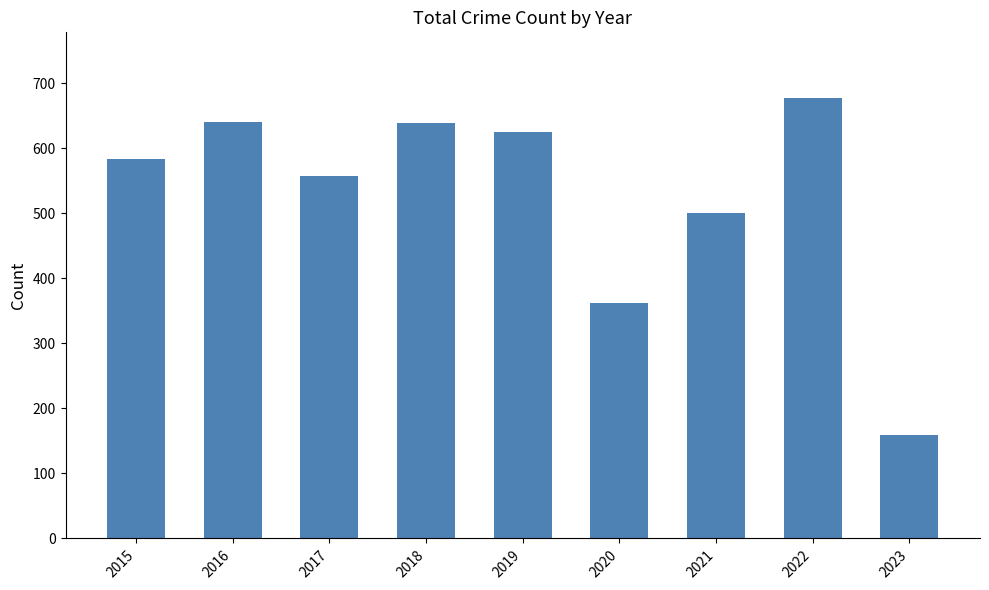

The chart shows a value of 639 at 2018. True or false?

True